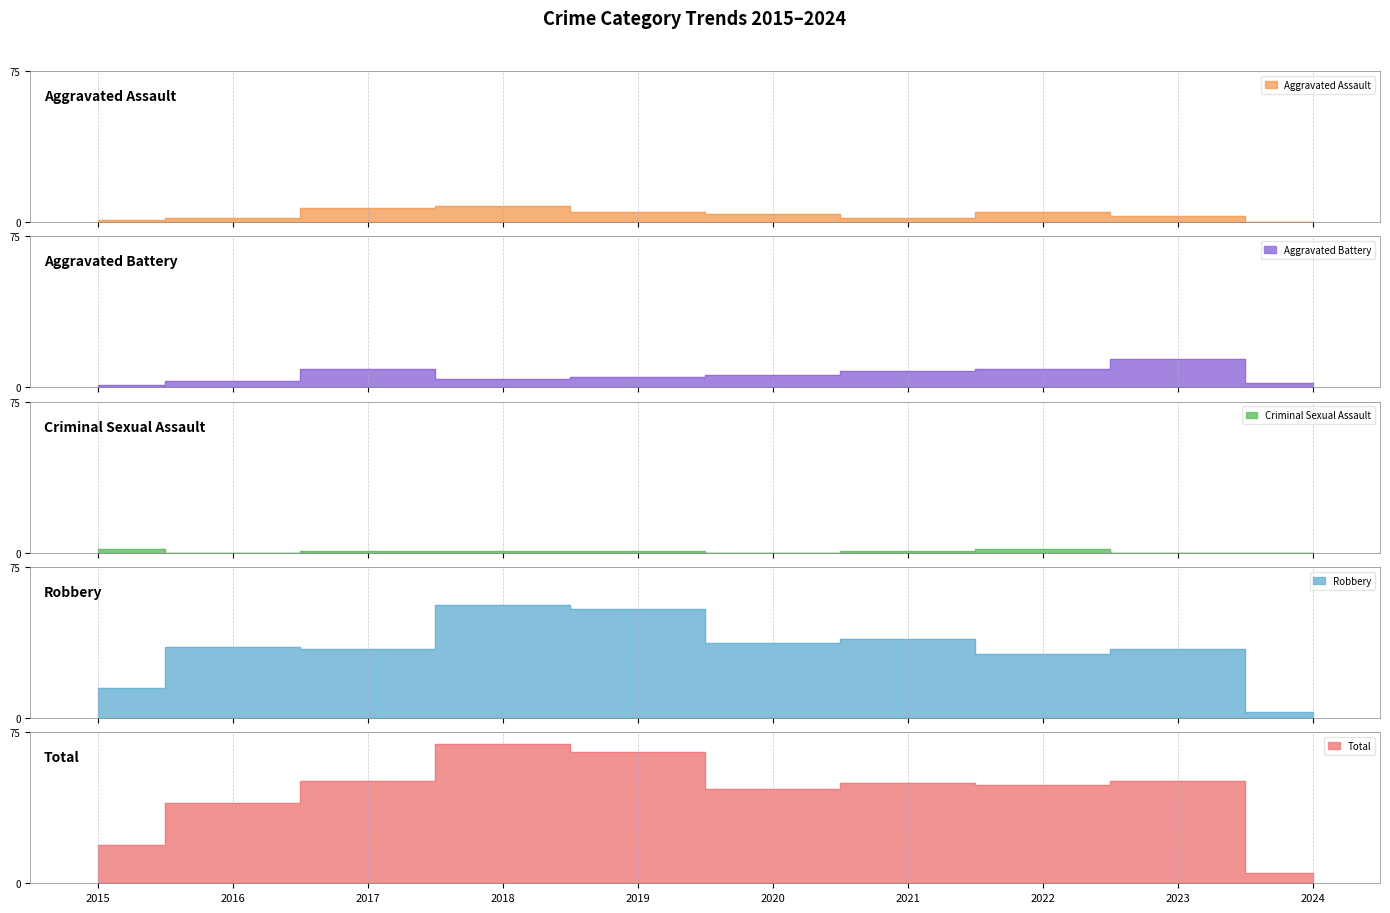

What is the total value across all series at 2018?

138